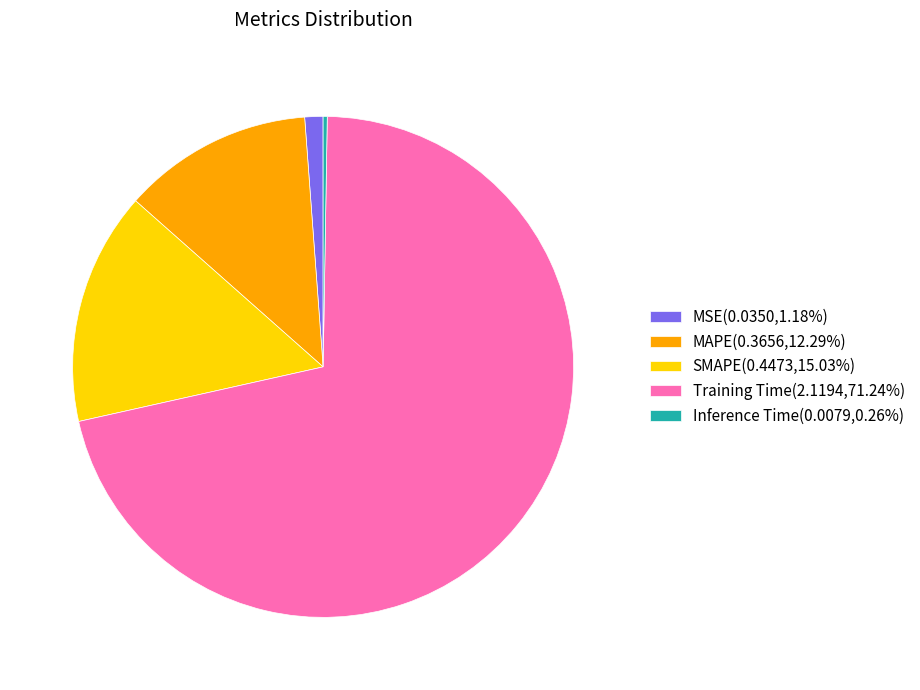

Is there a majority slice in this chart?

Yes